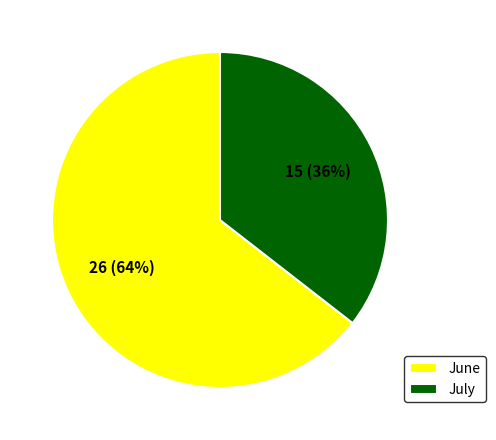

Which category has the smallest portion of the pie?

July